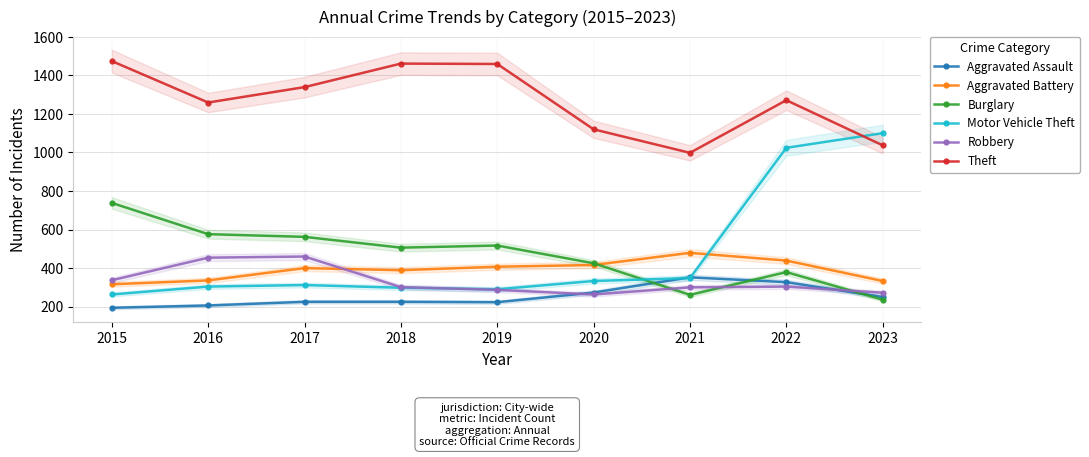

Reading left to right, list all the values displayed in this chart.

Aggravated Assault: 194	206	225	225	223	273	352	327	250
Aggravated Battery: 316	336	400	389	407	416	479	439	333
Burglary: 738	576	562	506	517	425	261	379	236
Motor Vehicle Theft: 263	304	312	298	290	333	348	1024	1100
Robbery: 337	454	460	301	287	263	300	304	272
Theft: 1474	1259	1339	1461	1459	1120	998	1271	1037